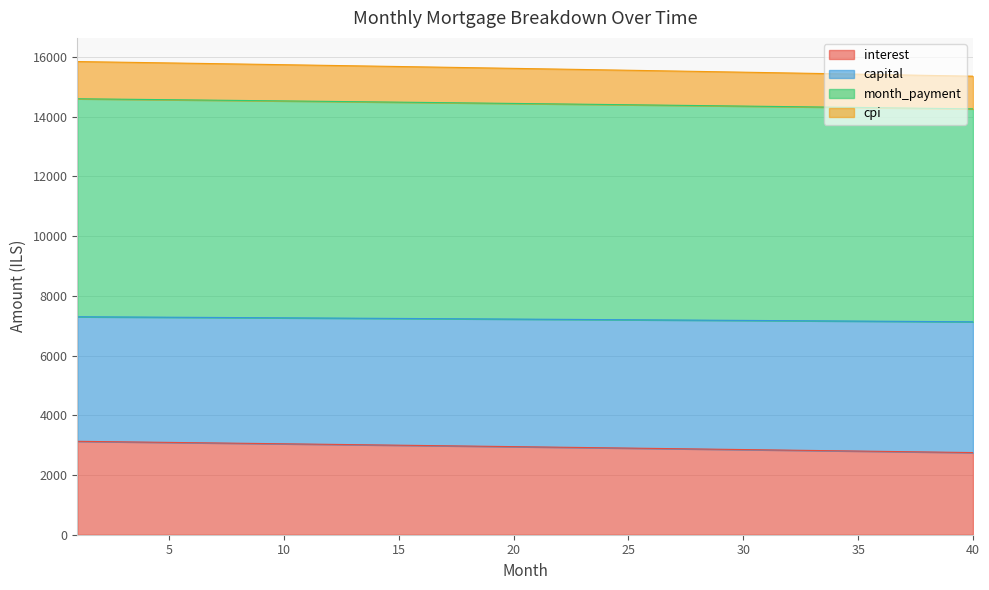

Count the number of categories in the chart.

40